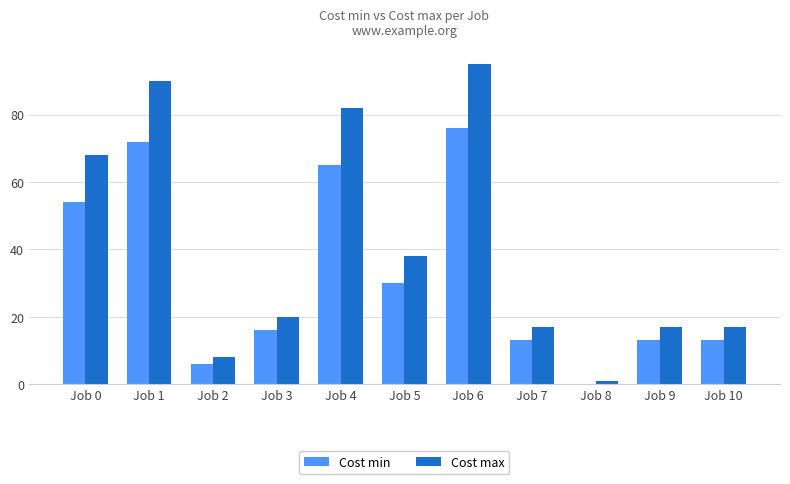

What value does the Cost min series have at Job 6, to the nearest 10?

80